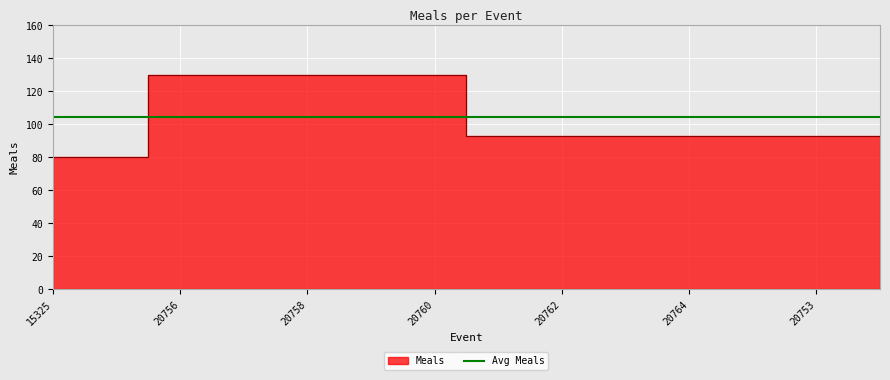

What is the label of the 6th point from the right?

20762